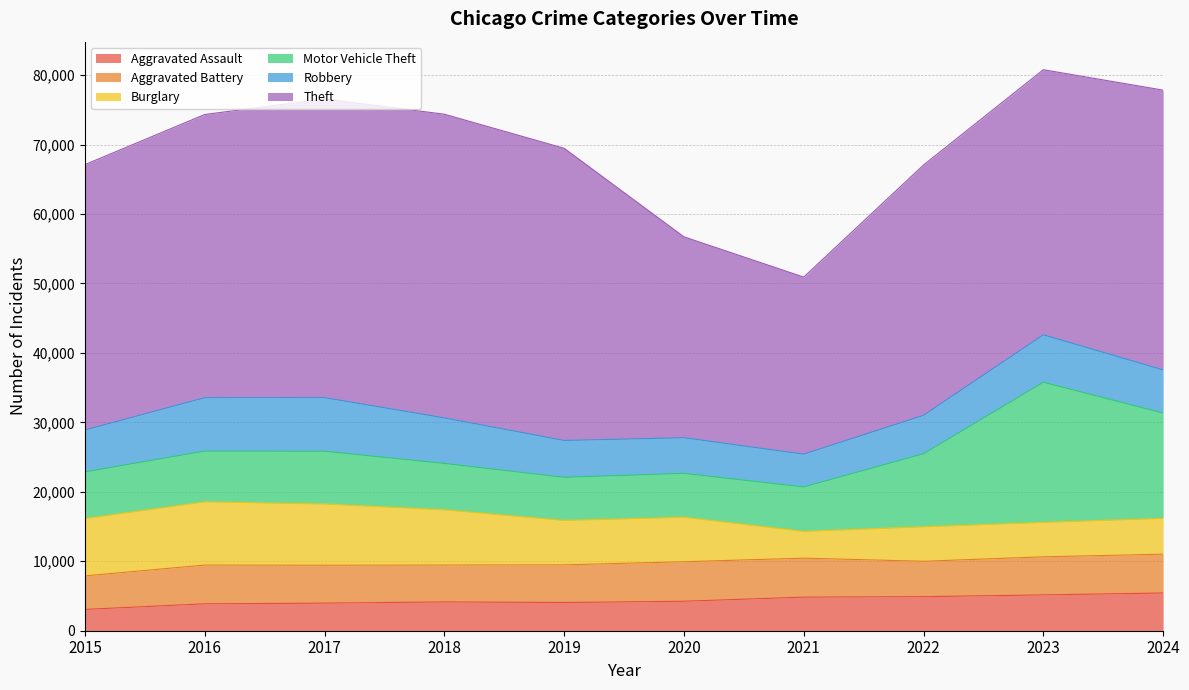

Between 2018 and 2020, which is larger?

2020